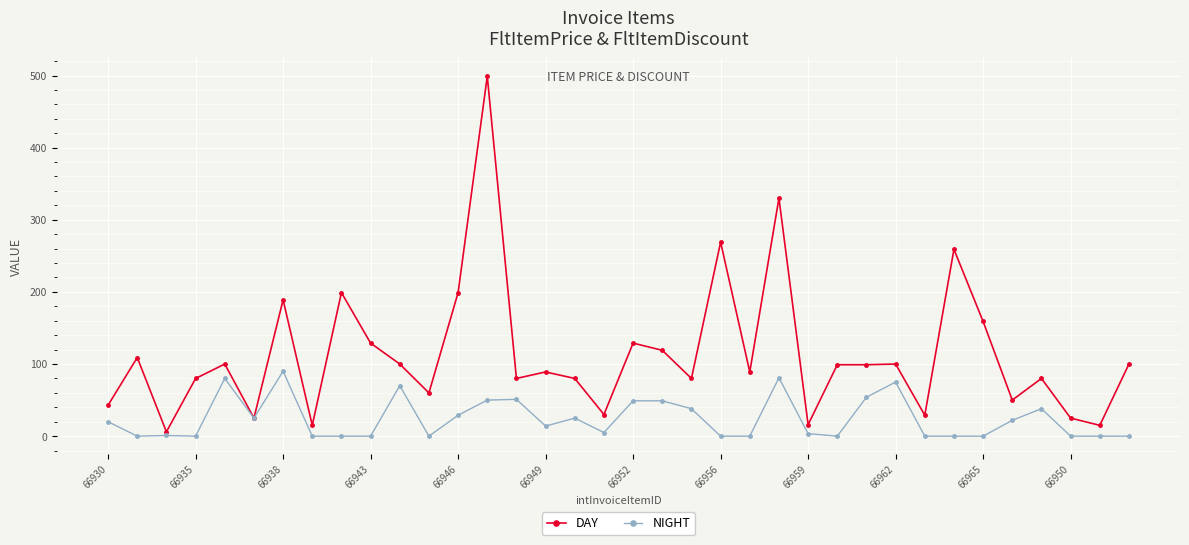

Which series has the largest total across all categories?

DAY